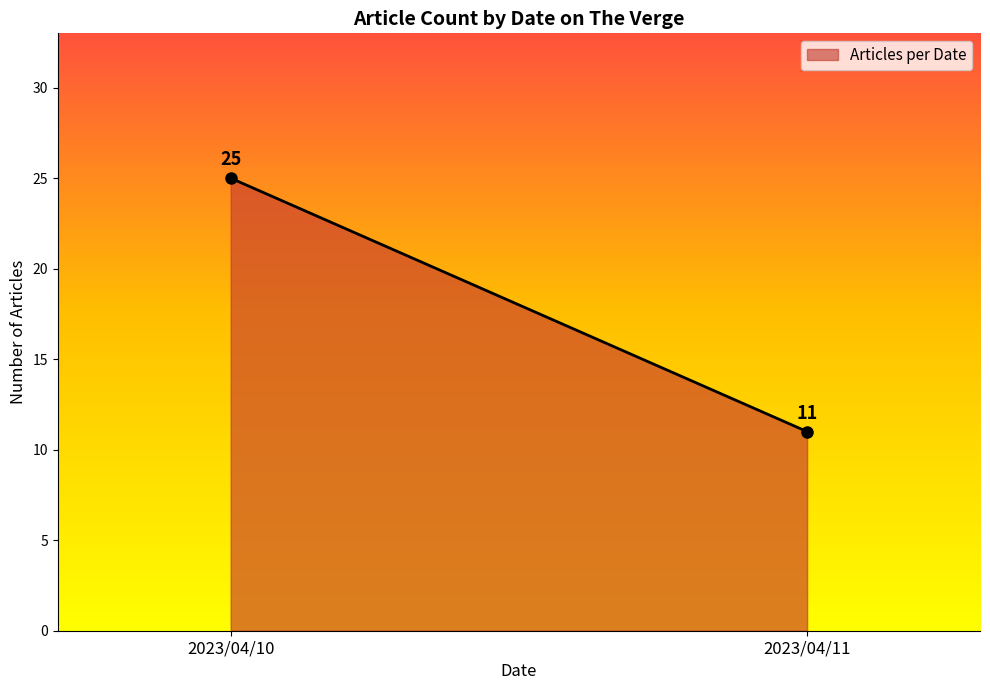

Where is the data nearest to the value 18?

2023/04/10